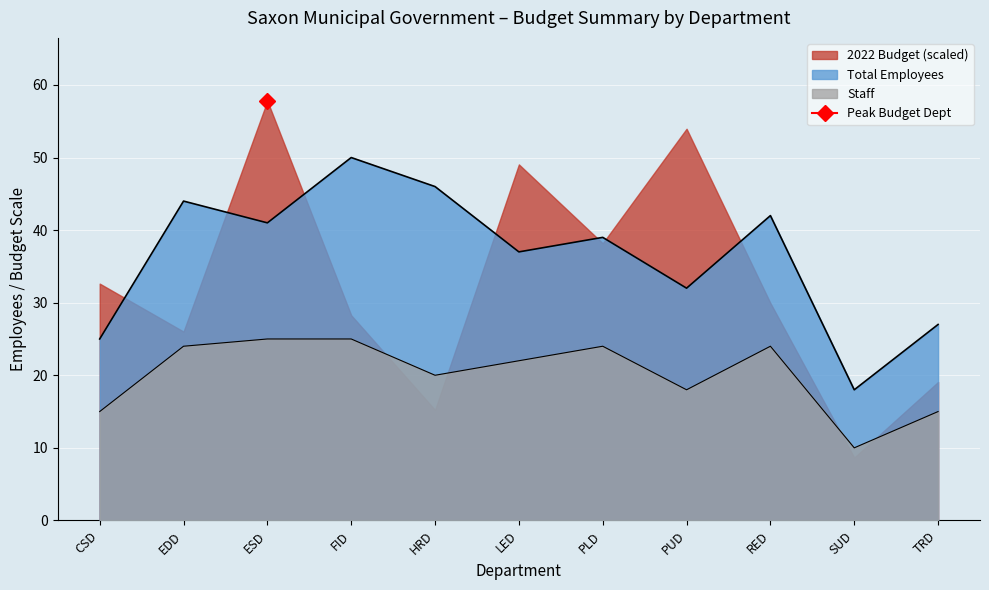

At which category is the sum across all series the highest?

FID